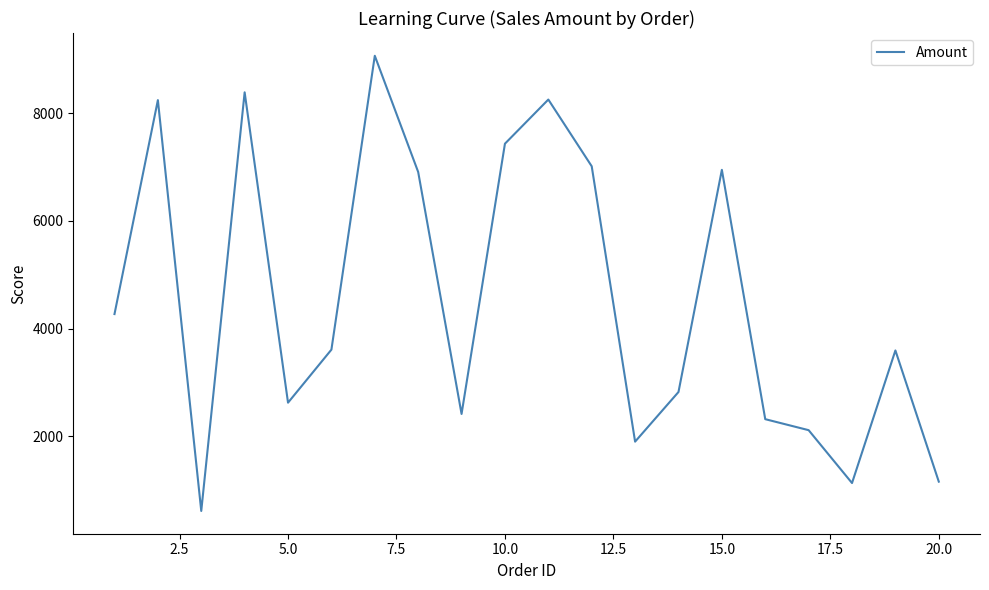

What is the smallest value displayed?

617